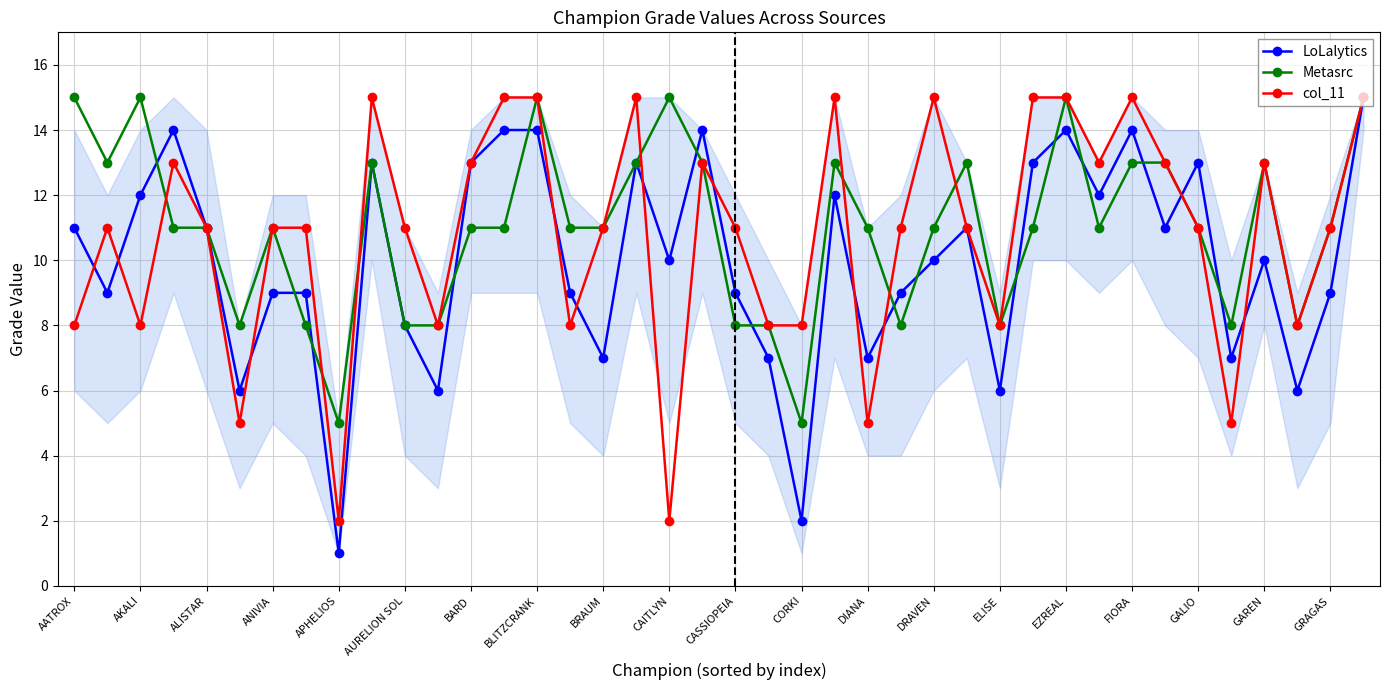

True or false: col_11 and Metasrc intersect in this chart.

True